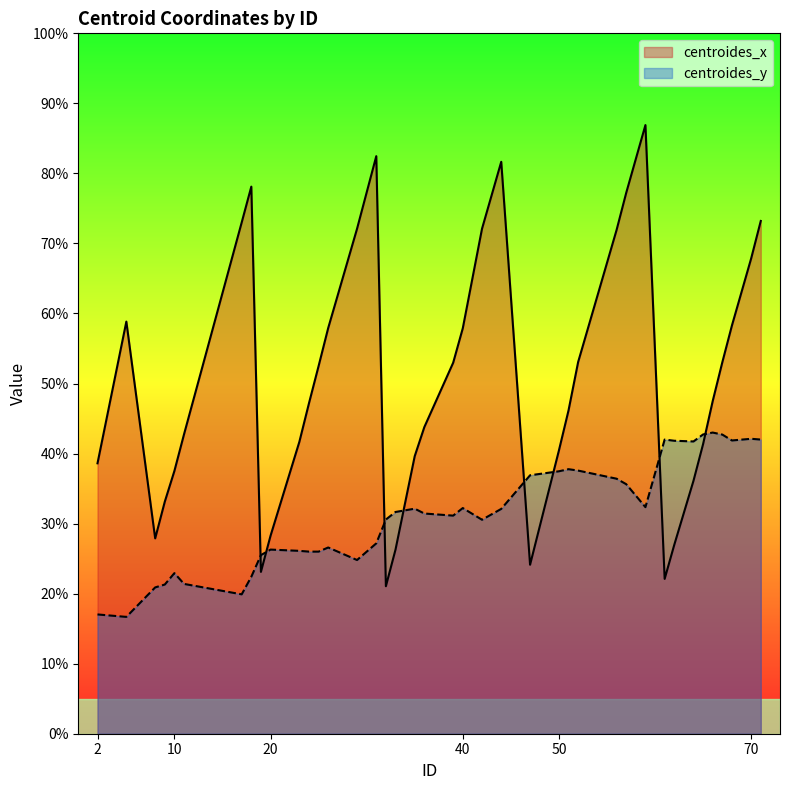

What is the maximum value shown in the chart?

86.9